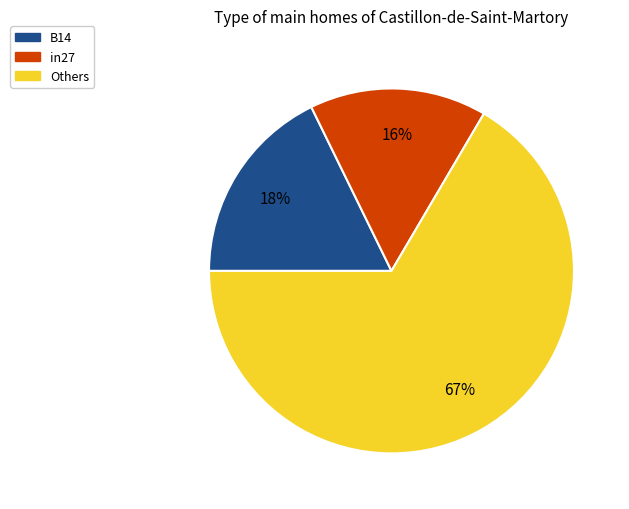

Which category has the biggest portion of the pie?

Others